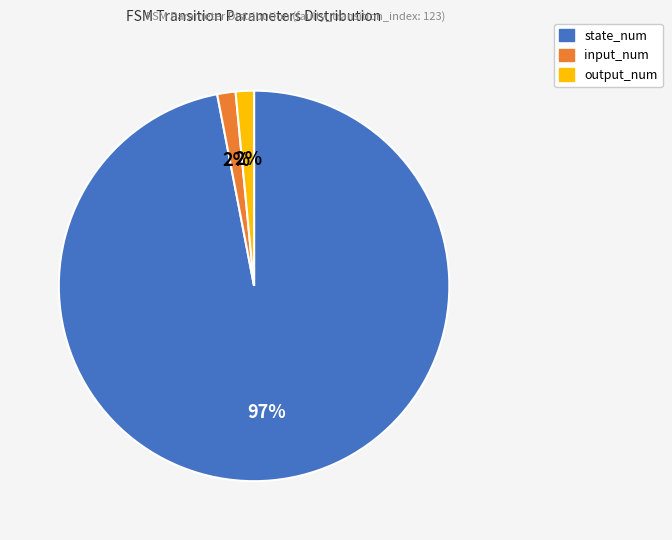

To the nearest percent, what is the average slice percentage?

33%